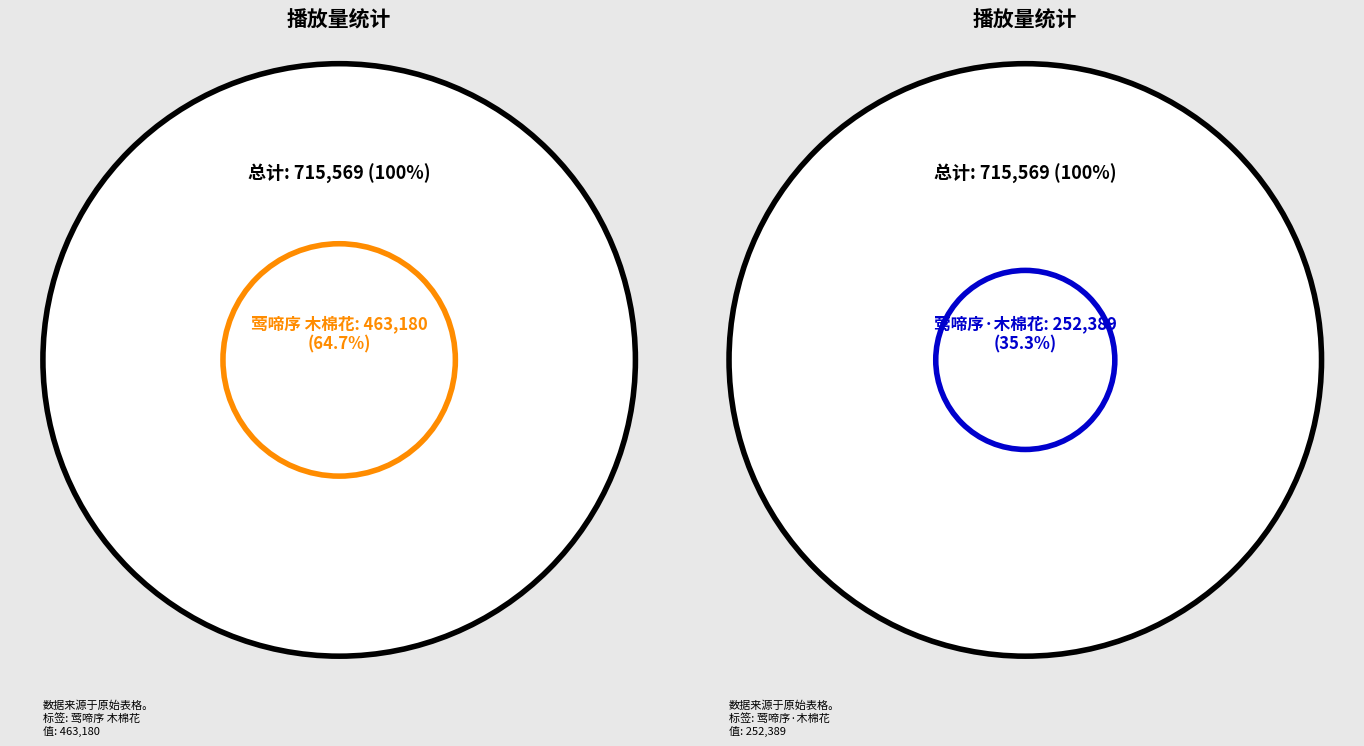

What percentage do 莺啼序·木棉花 and 莺啼序 木棉花 together represent?

100.0%